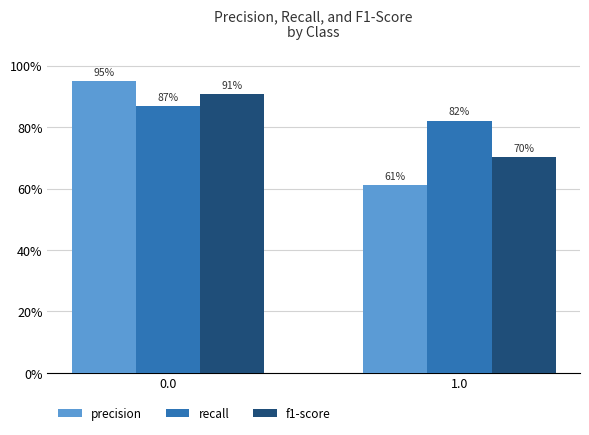

Does the chart contain any negative values?

No